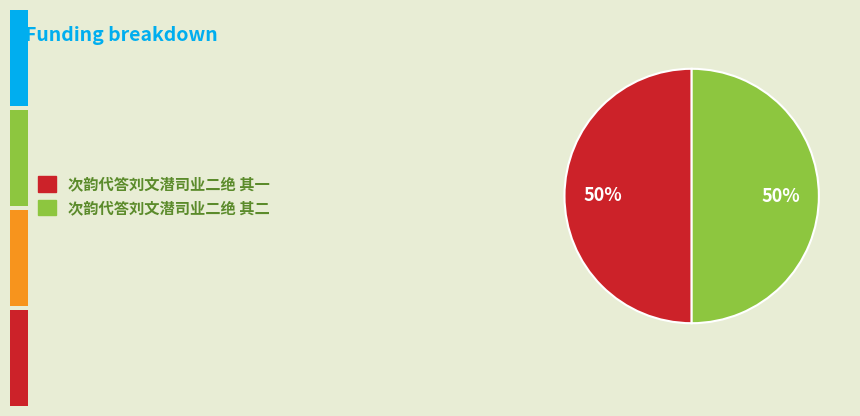

What is the ratio of the value at 次韵代答刘文潜司业二绝 其二 to the value at 次韵代答刘文潜司业二绝 其一?

1.0